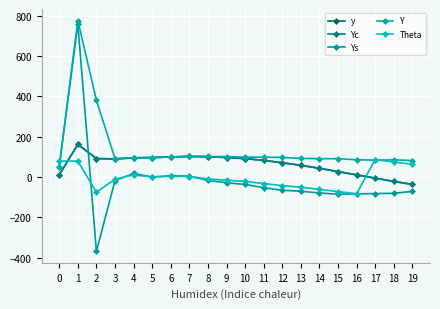

Does the chart have visible grid lines?

Yes